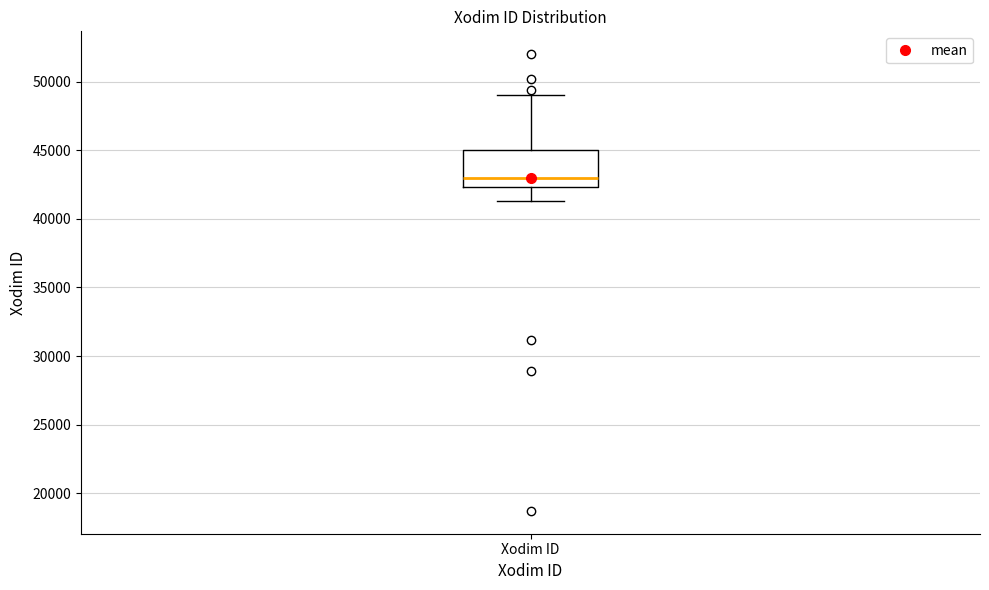

Transcribe this box plot: give where the median line is, the range the box spans, and where the two whiskers end, as read against the y-axis. The values are not printed on the chart, so give them approximately, as read against the axis.

median 43000, box 42500 to 45000, whiskers 41500 to 49000